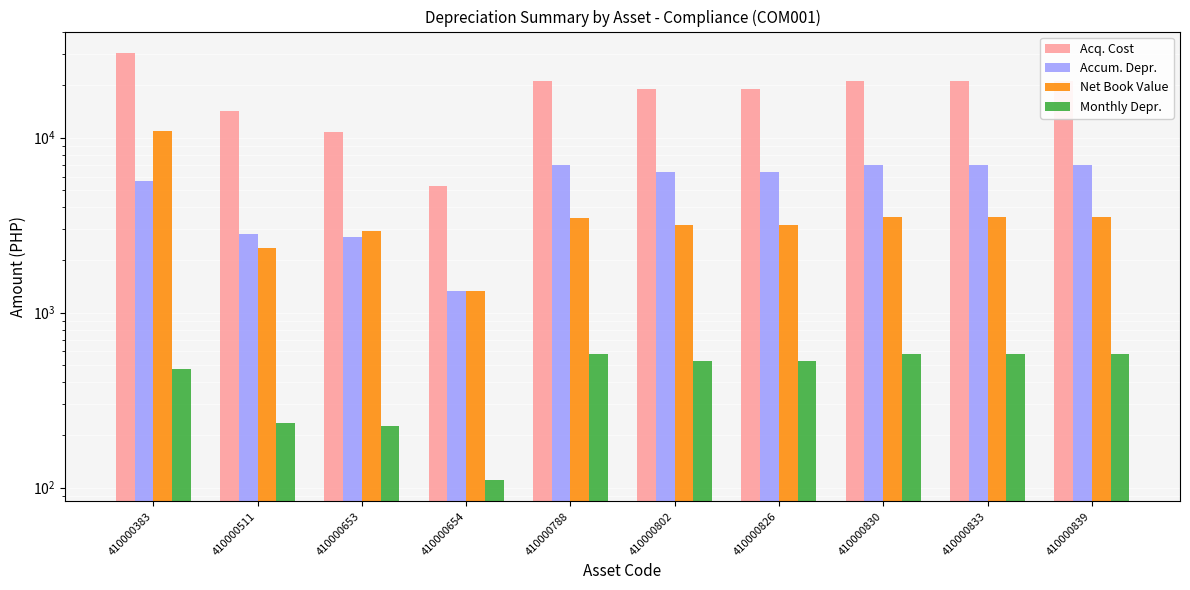

At which category is the sum across all series the highest?

410000383